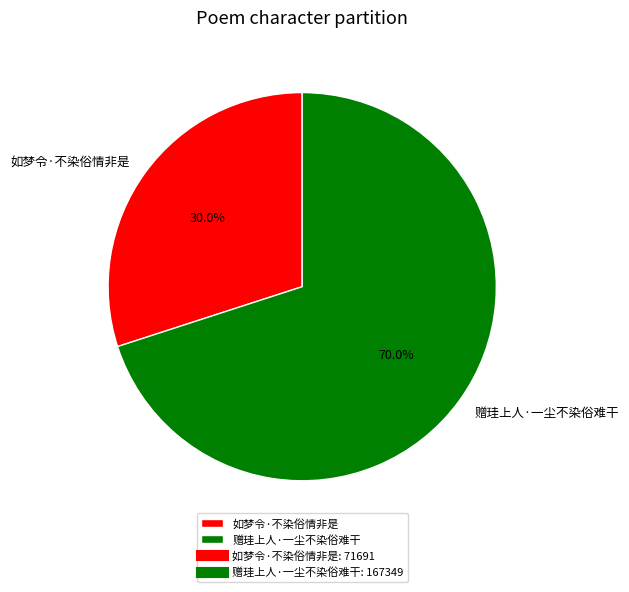

To the nearest percent, what percentage of the pie is 赠珪上人·一尘不染俗难干?

70%